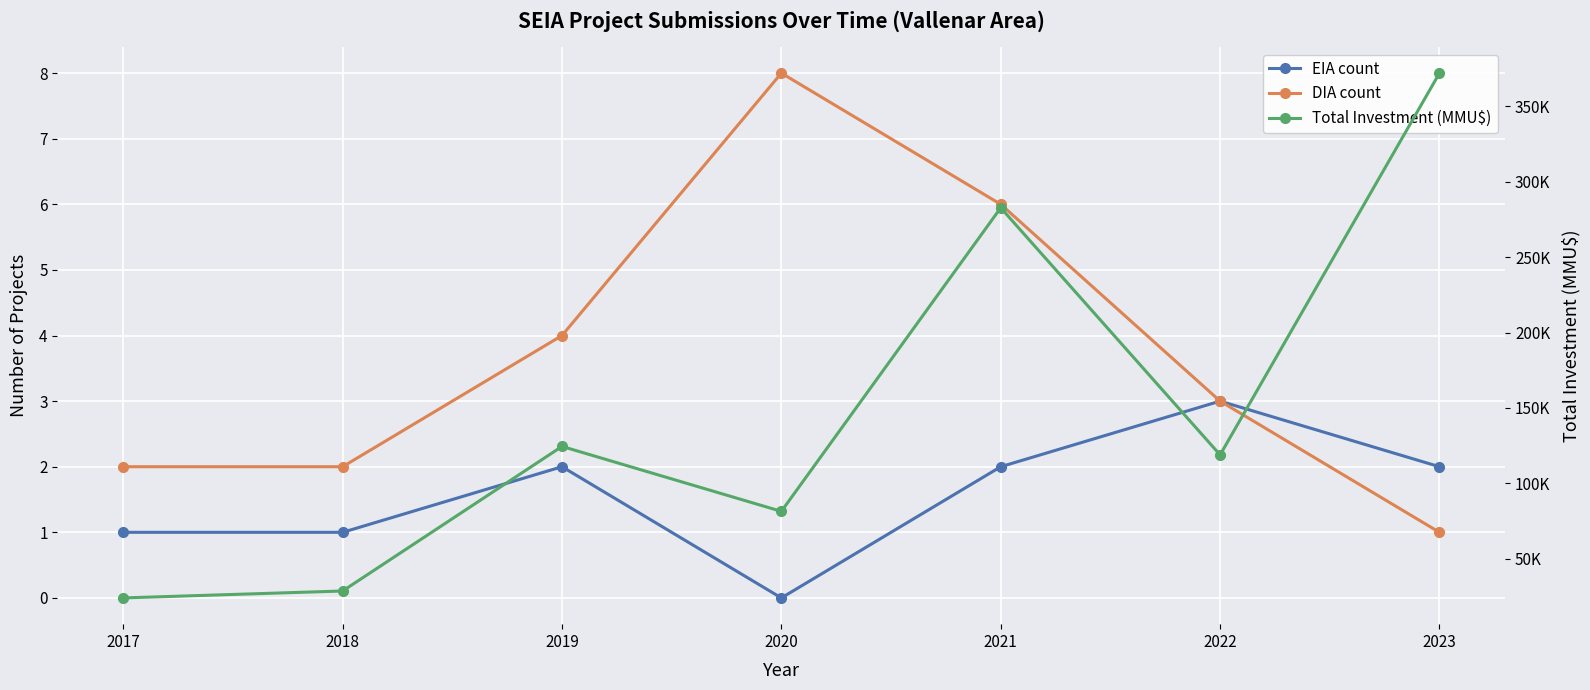

Which series has the largest total across all categories?

Total Investment (MMU$)